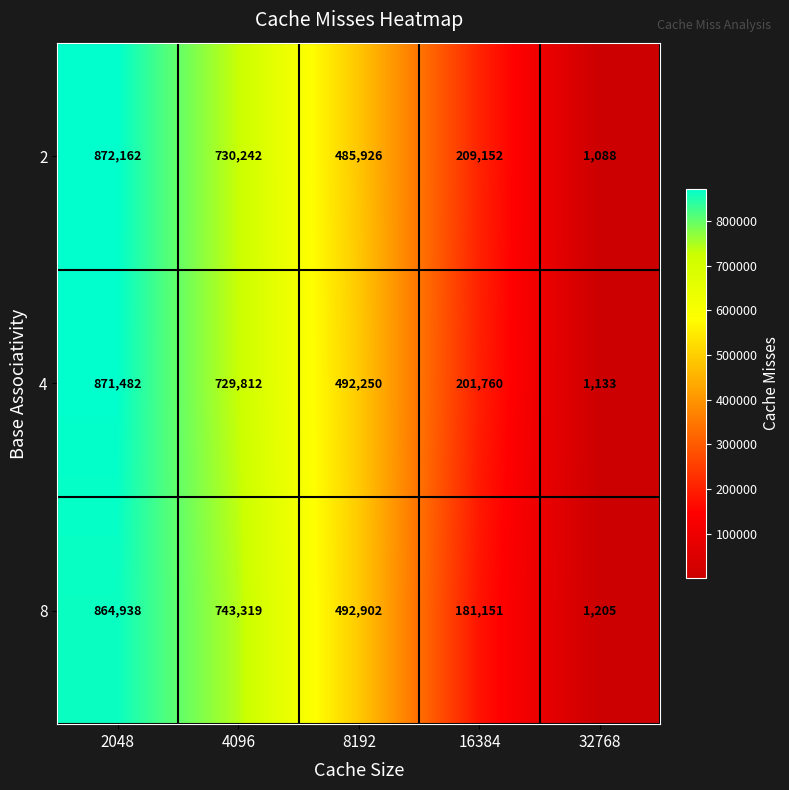

List the series in order of their peak value, highest first.

2, 4, 8